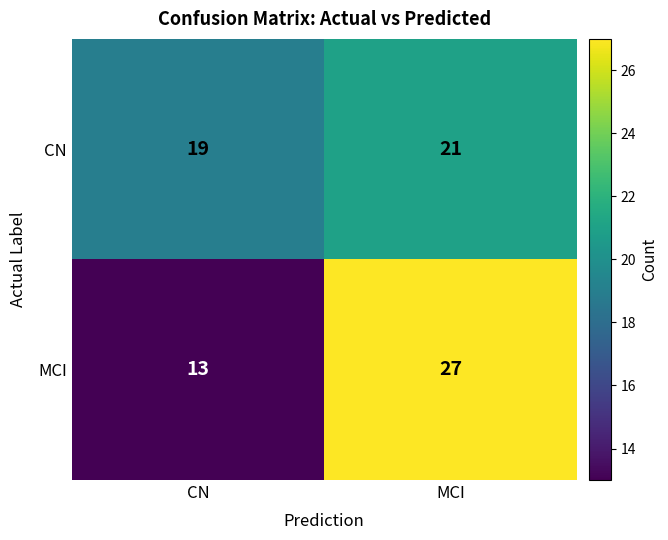

Reading left to right, transcribe all the data shown in this chart.

CN: CN=19	MCI=21
MCI: CN=13	MCI=27